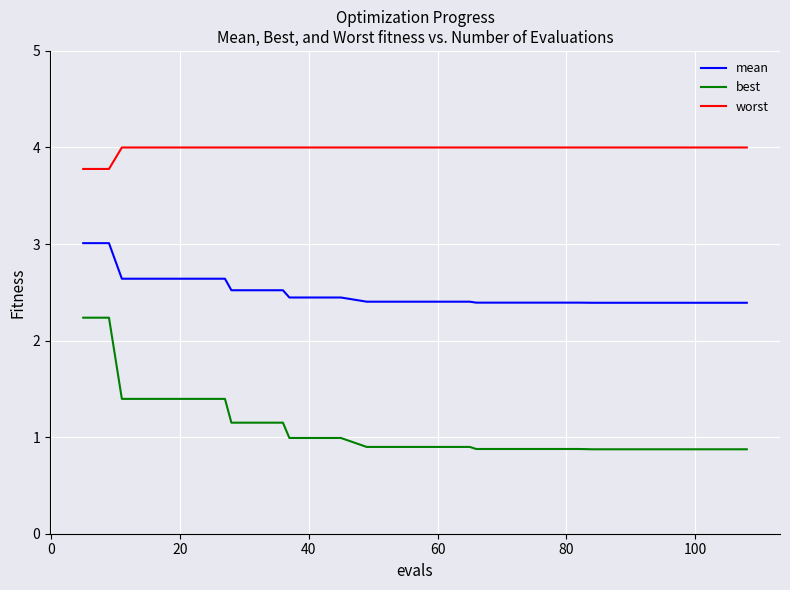

Count the number of categories in the chart.

30